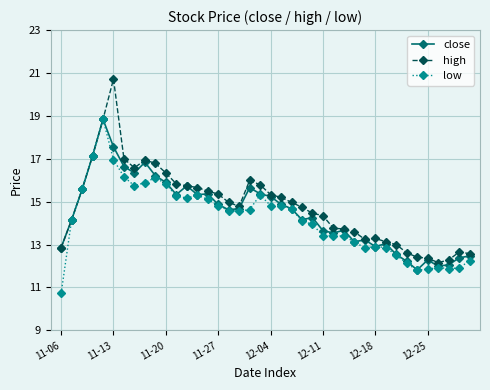

List the series in order of their overall mean, highest first.

high, close, low